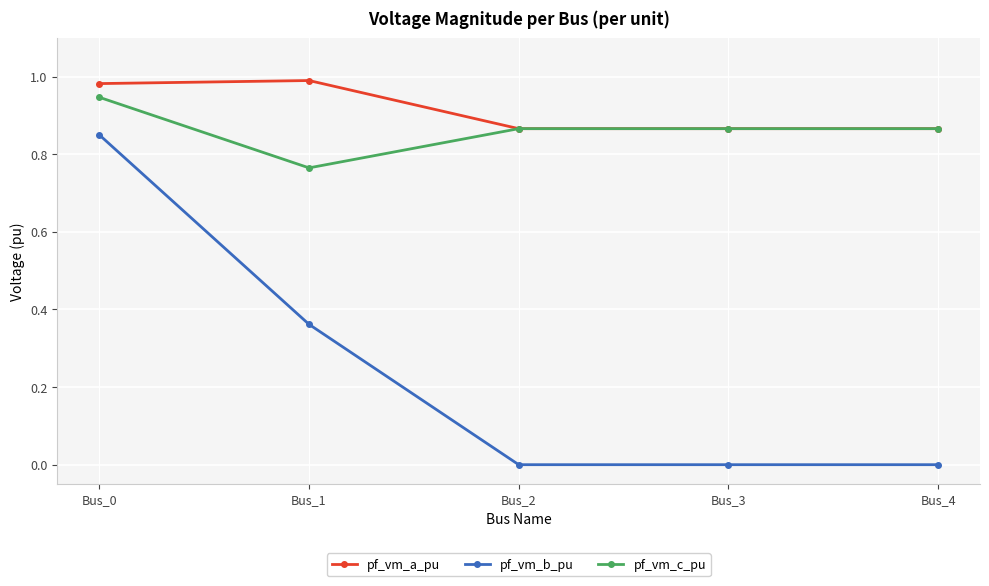

At which label does pf_vm_c_pu reach its minimum?

Bus_1